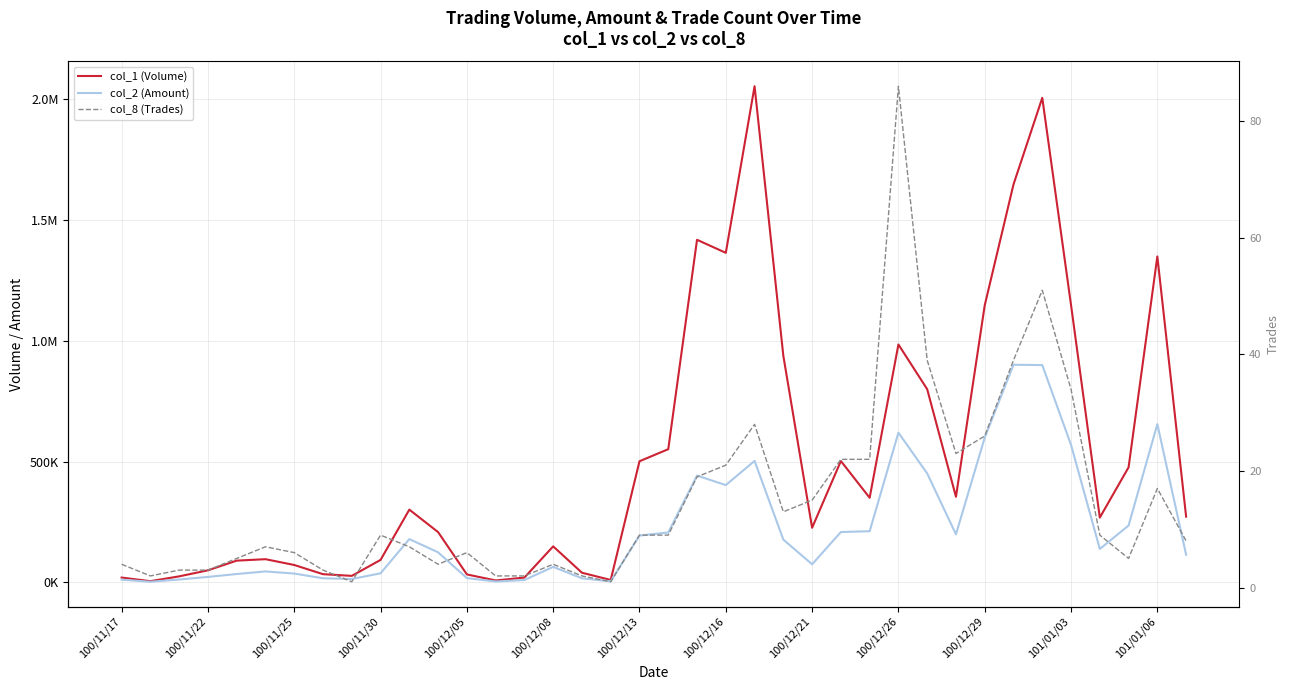

Which has a higher value, 100/11/25 or 100/11/30?

100/11/30